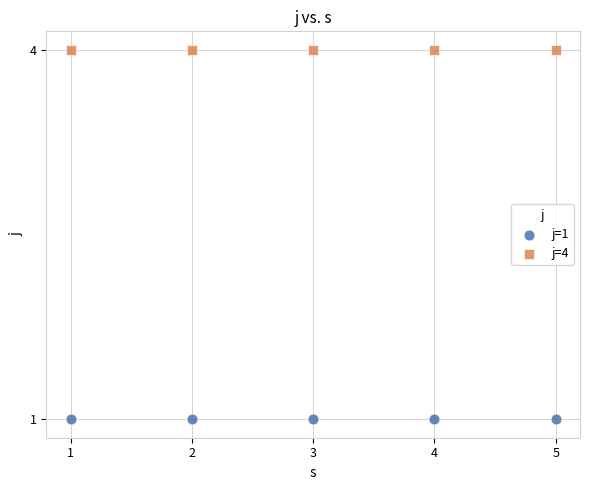

Which series contains the highest Y value?

j=4